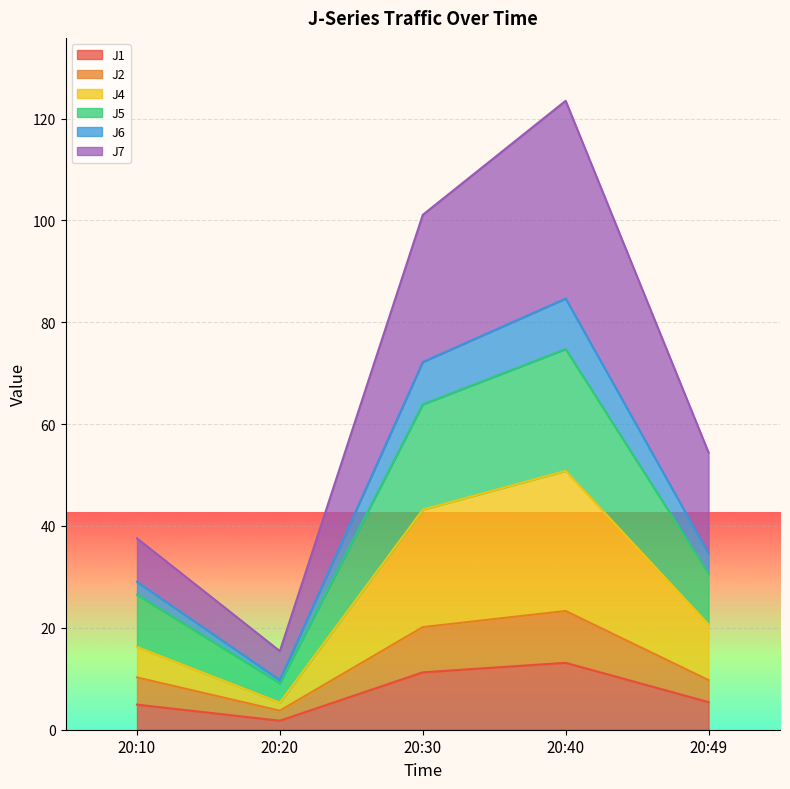

At which category is the sum across all series the highest?

20:40